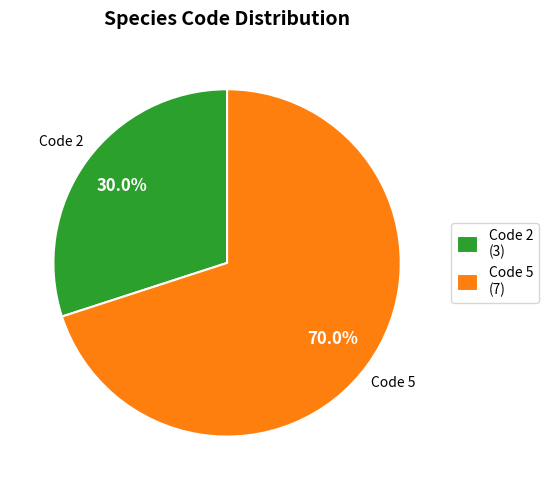

Does any single category account for the majority?

Yes